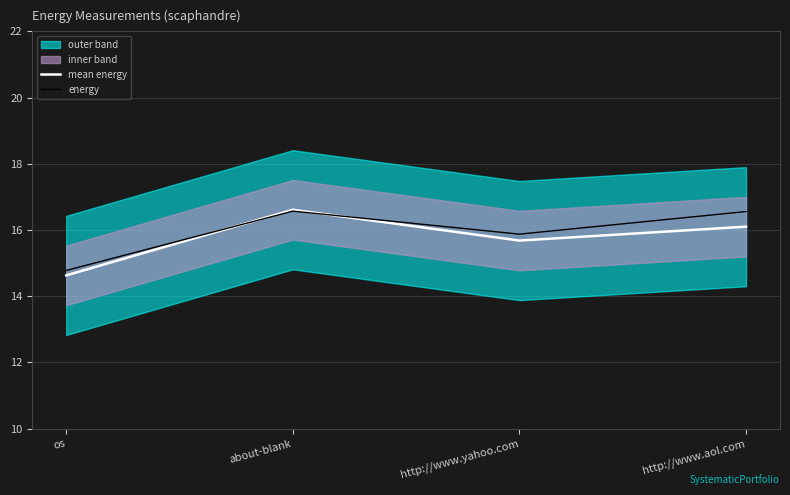

At which label is energy closest to 15?

os